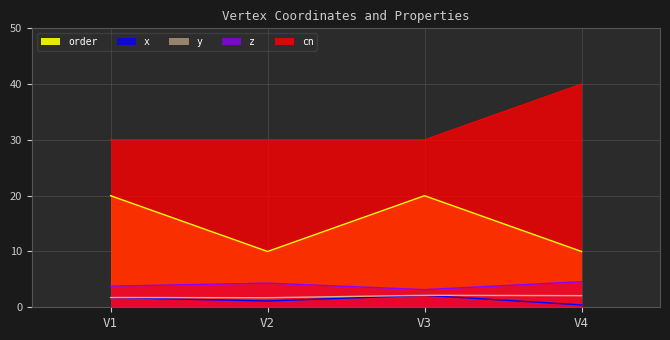

Which category has the highest value in the z series?

V4